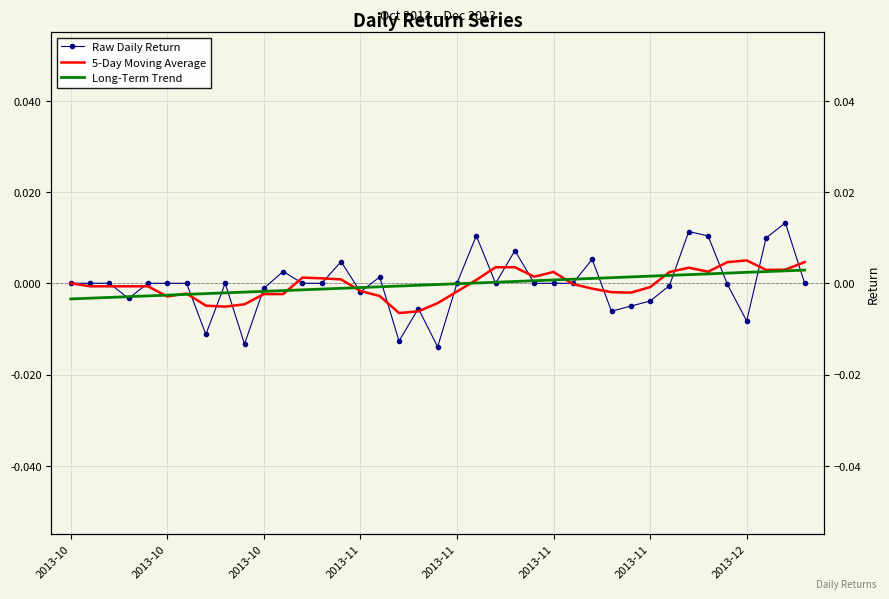

Which series ends up on top after the final intersection of Raw Daily Return and Long-Term Trend?

Long-Term Trend